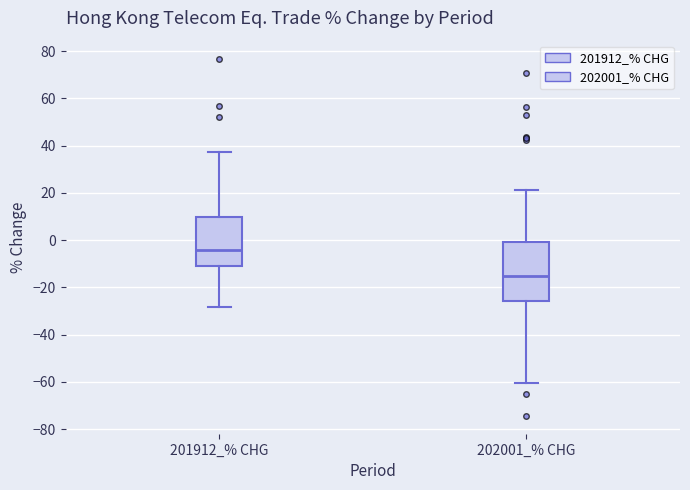

Which box has the highest median line?

201912_% CHG